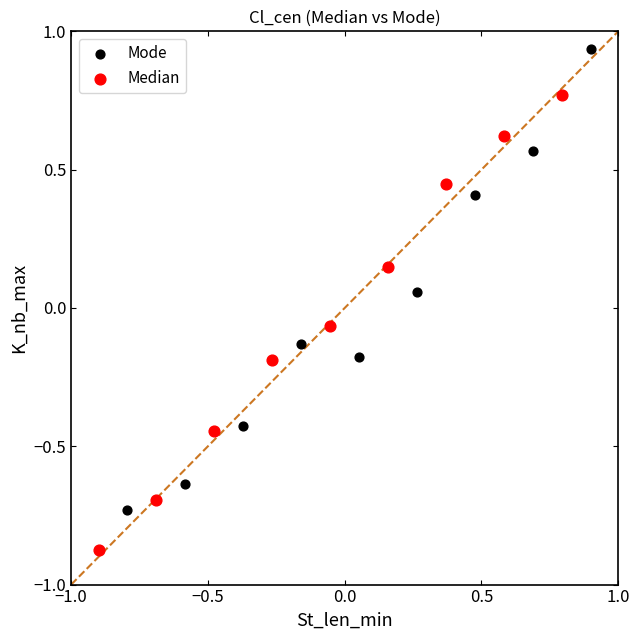

What are all the series names shown in the legend?

Mode, Median